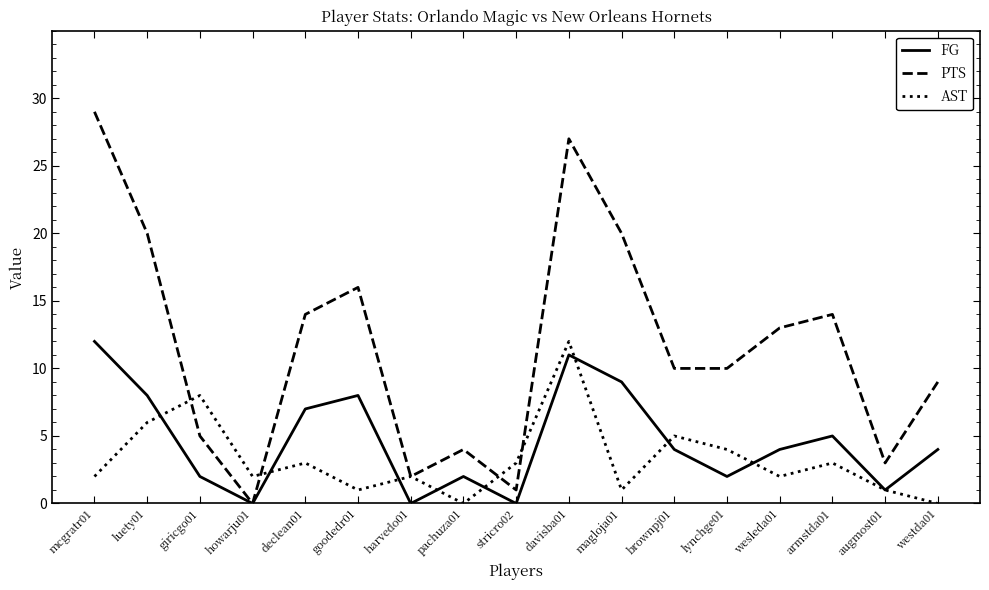

At which category does the chart reach its peak across all series?

mcgratr01